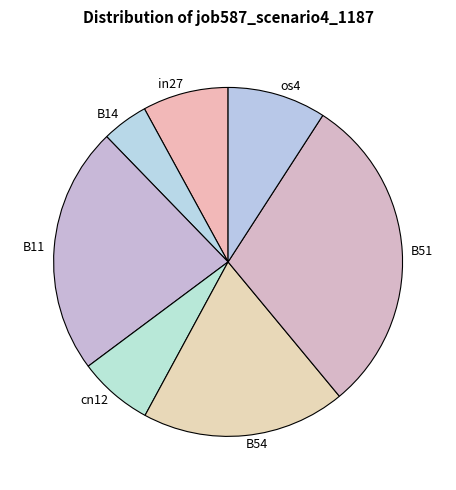

Which category has the smallest portion of the pie?

B14